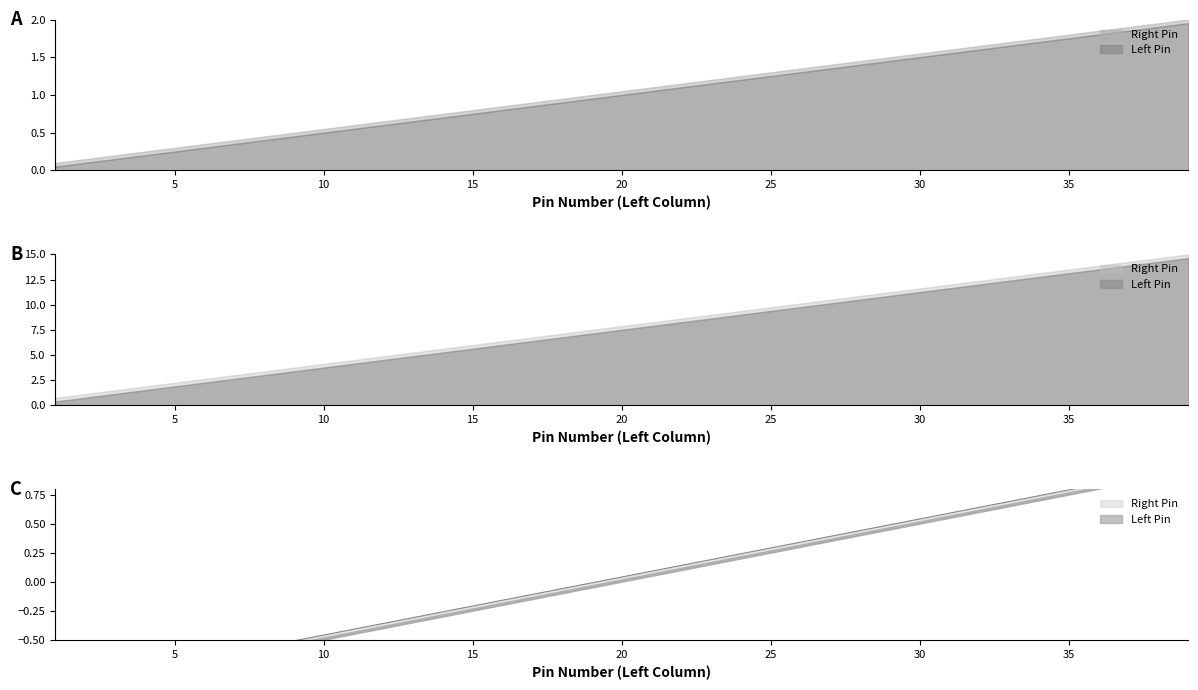

At which category does the chart reach its minimum across all series?

1